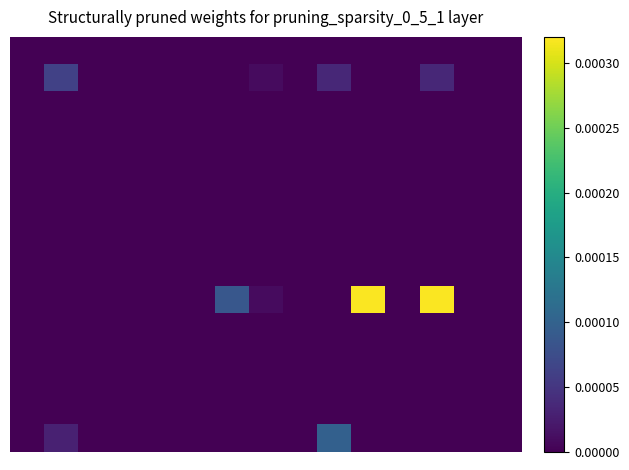

At which category does the chart reach its peak across all series?

10